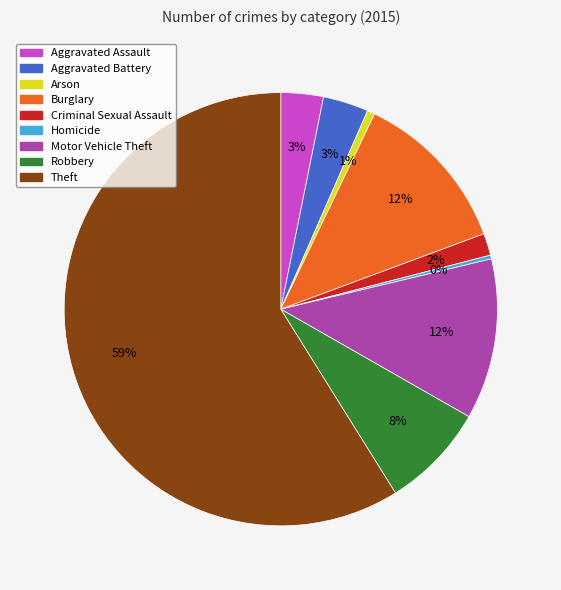

To the nearest percent, what portion does Aggravated Assault represent?

3%